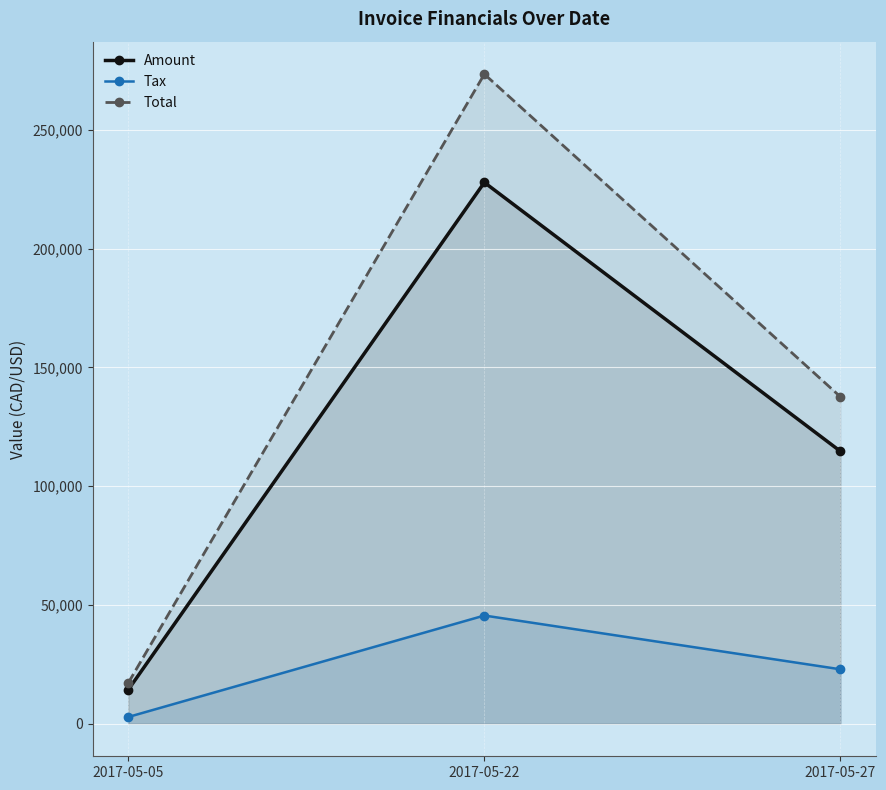

What is the value of the Total point at the 3rd from the left?

137605.0